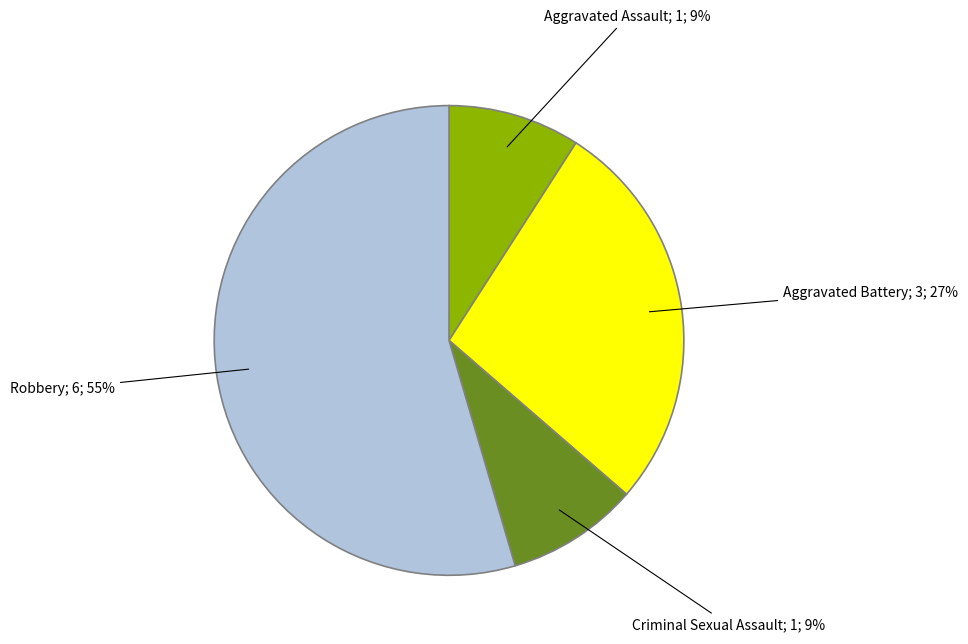

Is there any slice that represents more than half of the pie?

Yes